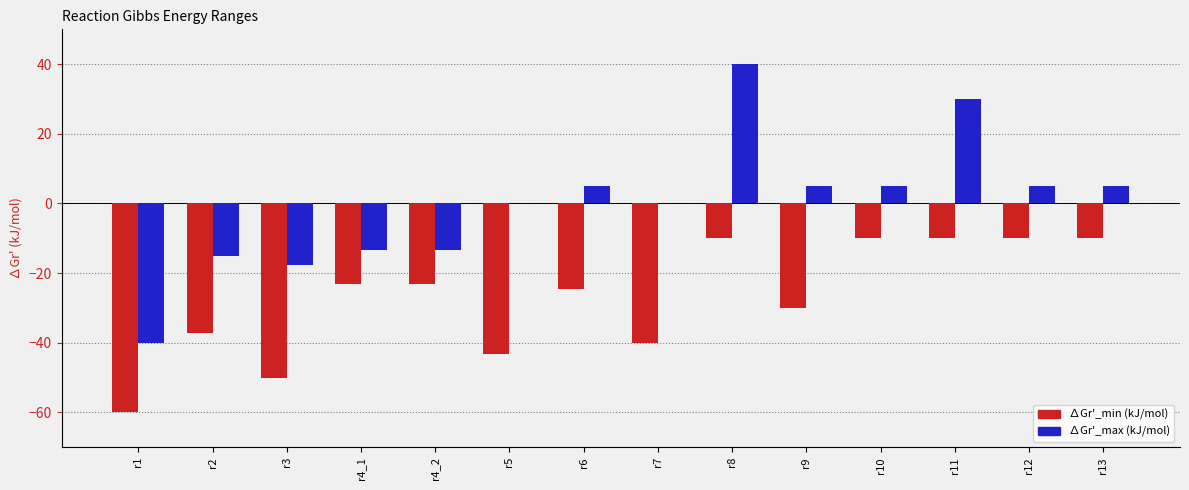

What is the total value across all series at r3?

-67.8